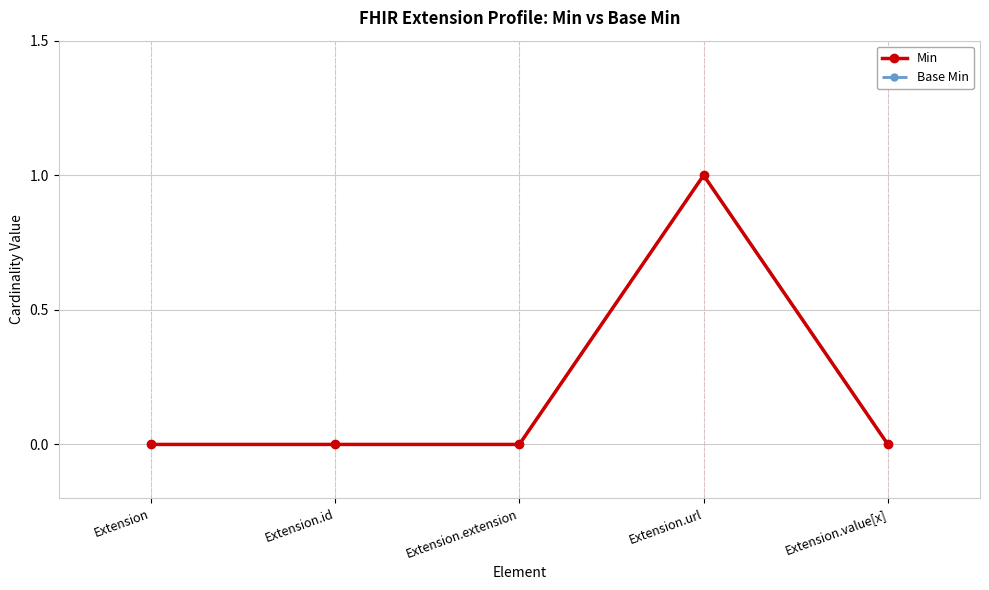

Is this an area chart (filled region under the line)?

No